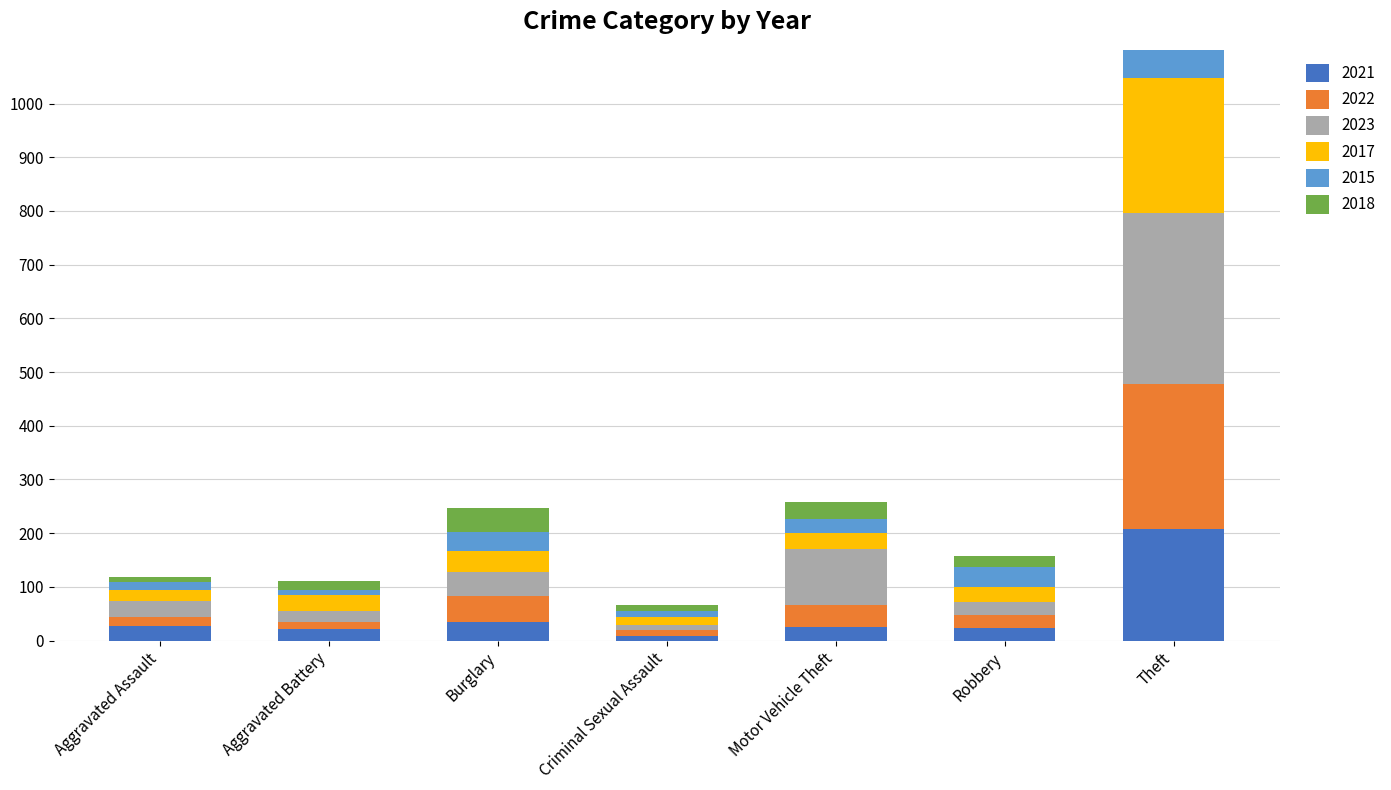

Is it true that 2021 equals 208 at Theft?

True